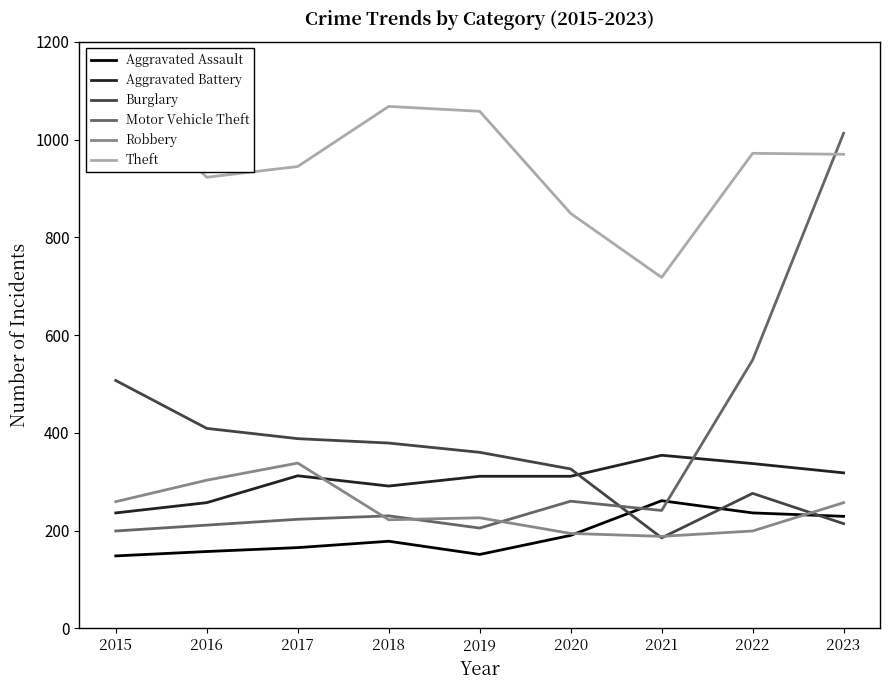

True or false: Burglary has a value of 388 at 2017.

True